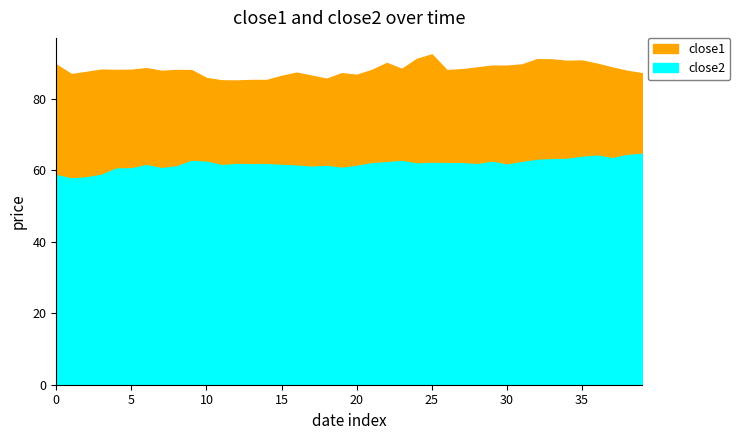

At which category is the sum across all series the highest?

2017-04-25